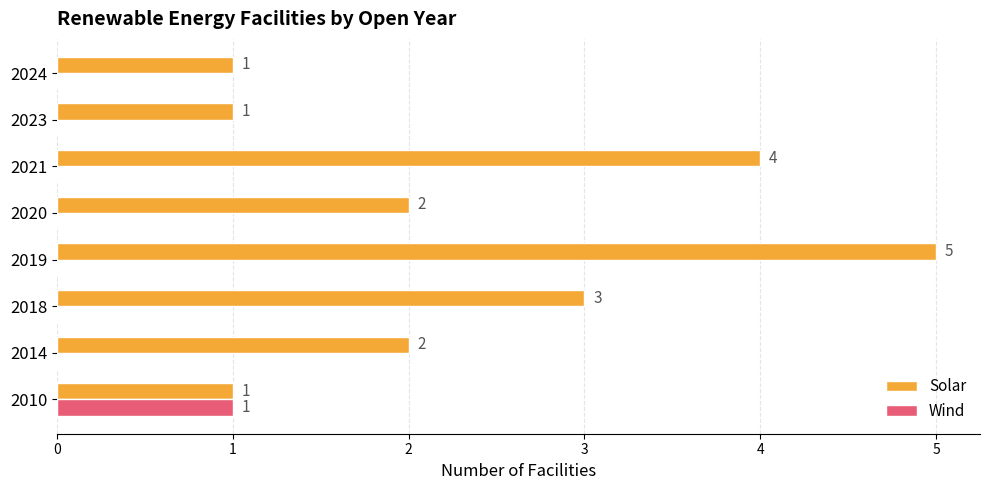

Count the Wind values in the range 0 to 1.

8